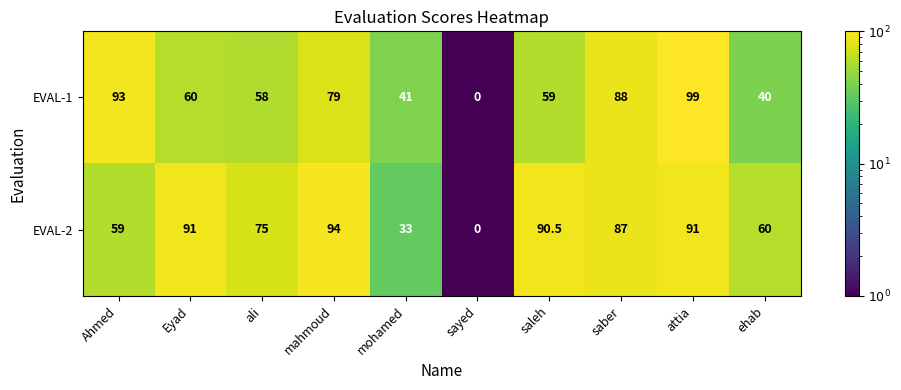

Which series has the largest total across all categories?

EVAL-2